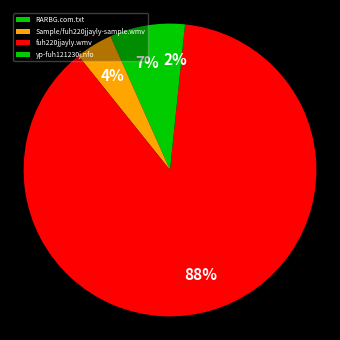

Count the number of slices in the pie.

4